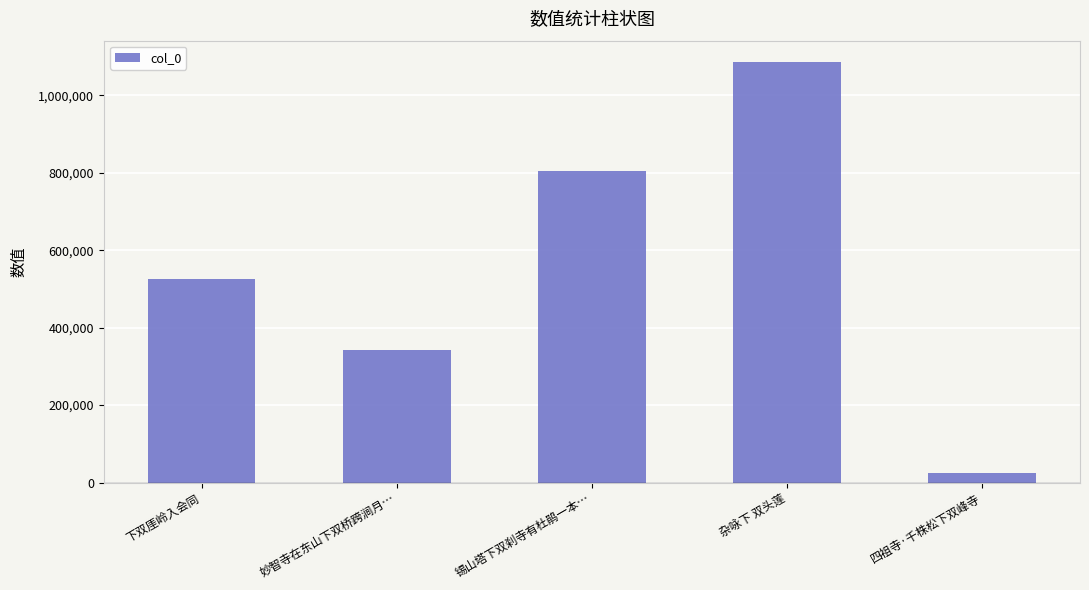

What position from the left is 杂咏下 双头莲?

4